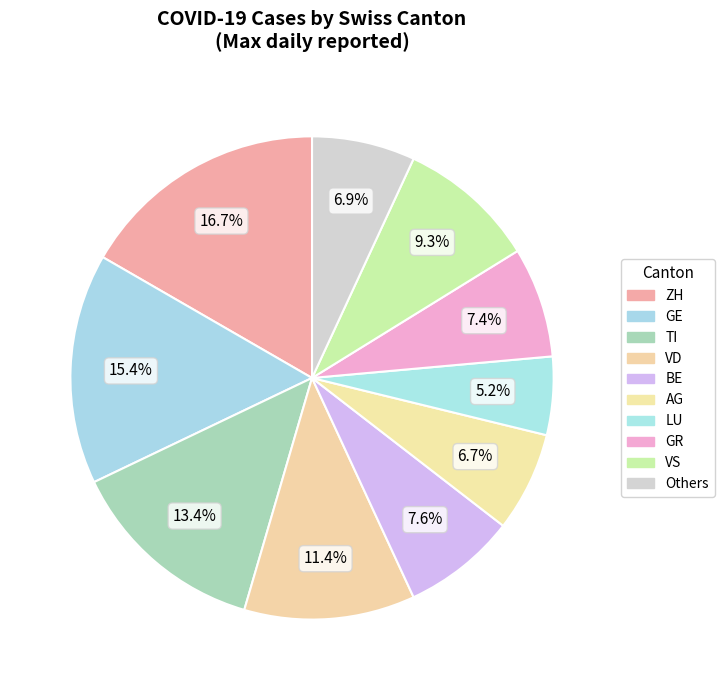

What portion of the pie excludes ZH?

83.3%